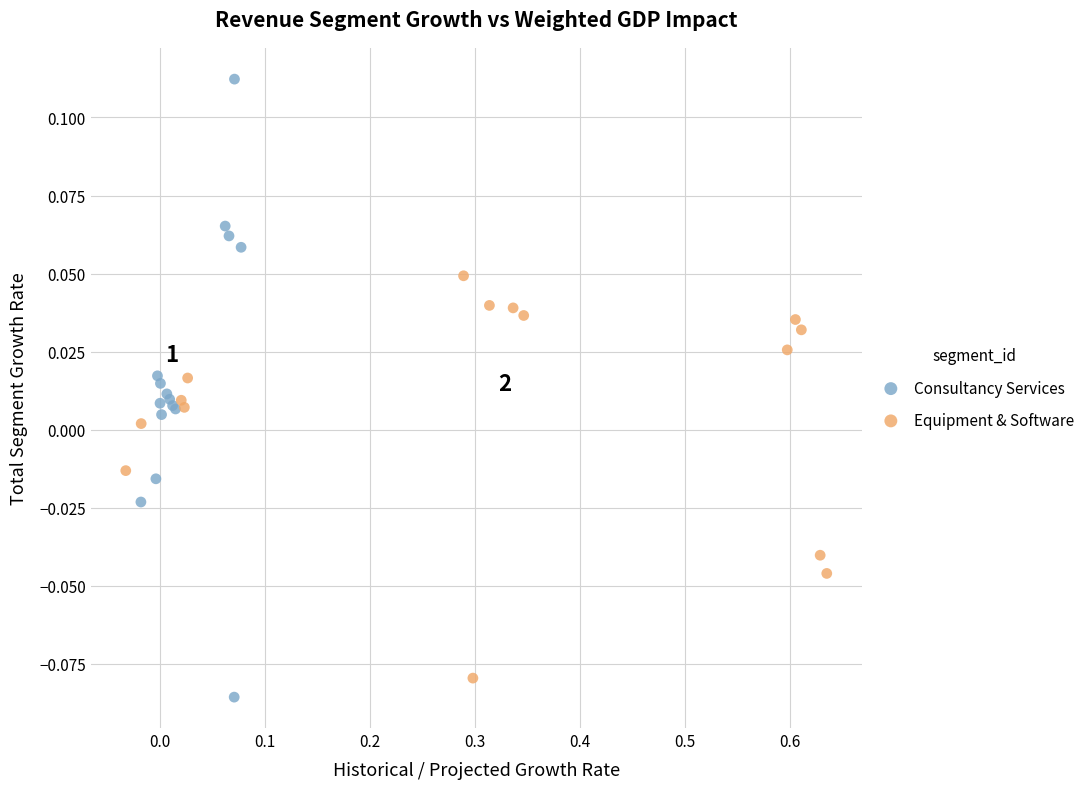

Which series has the widest spread of Y values?

Consultancy Services